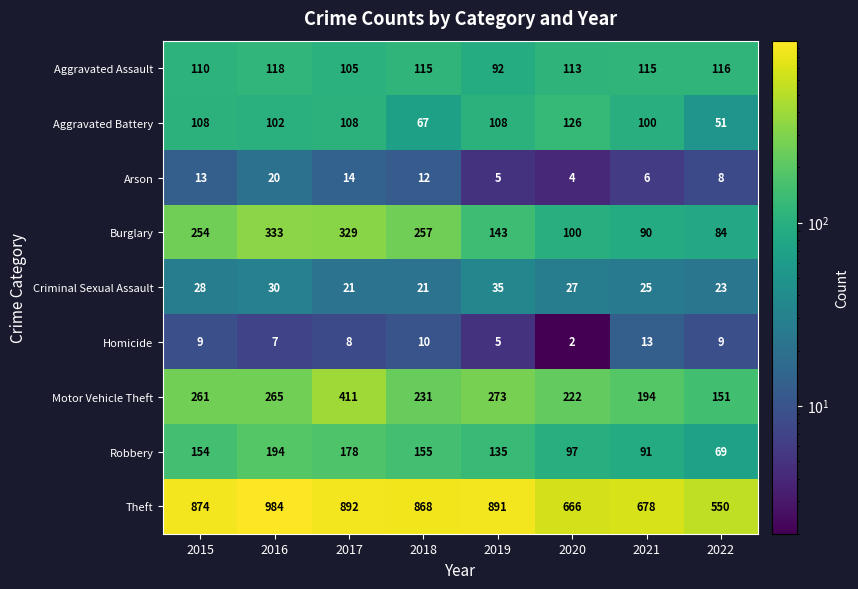

What is the total value across all series at 2015?

1811